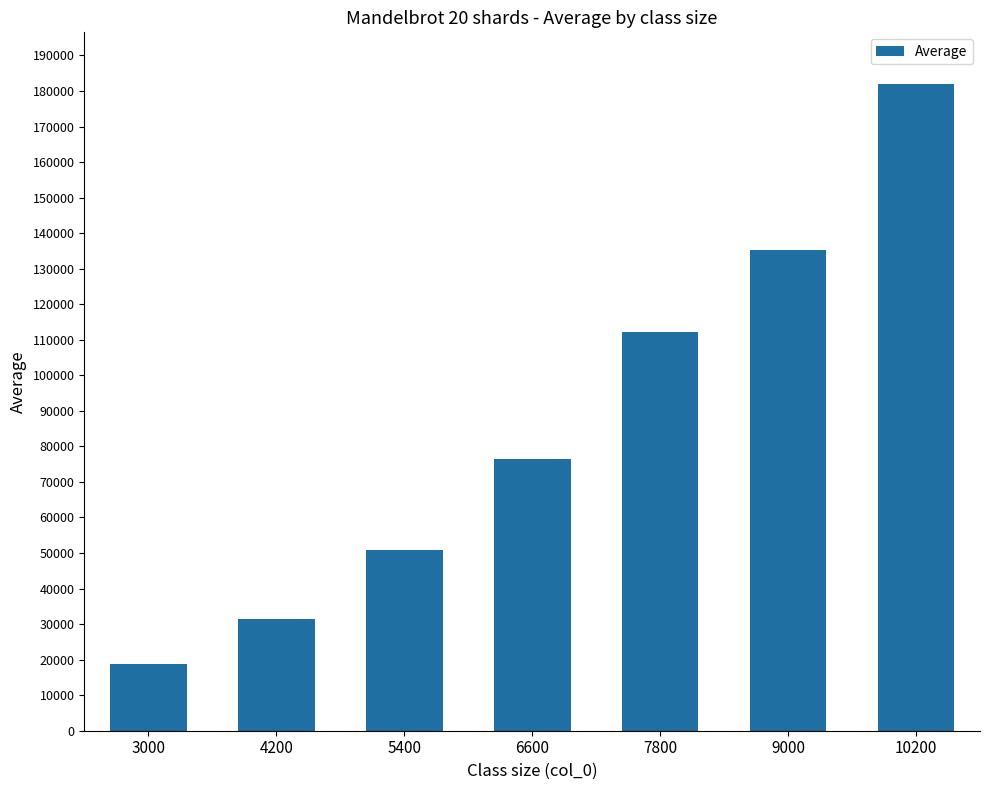

True or false: the data shows 17905 at 4200.

False